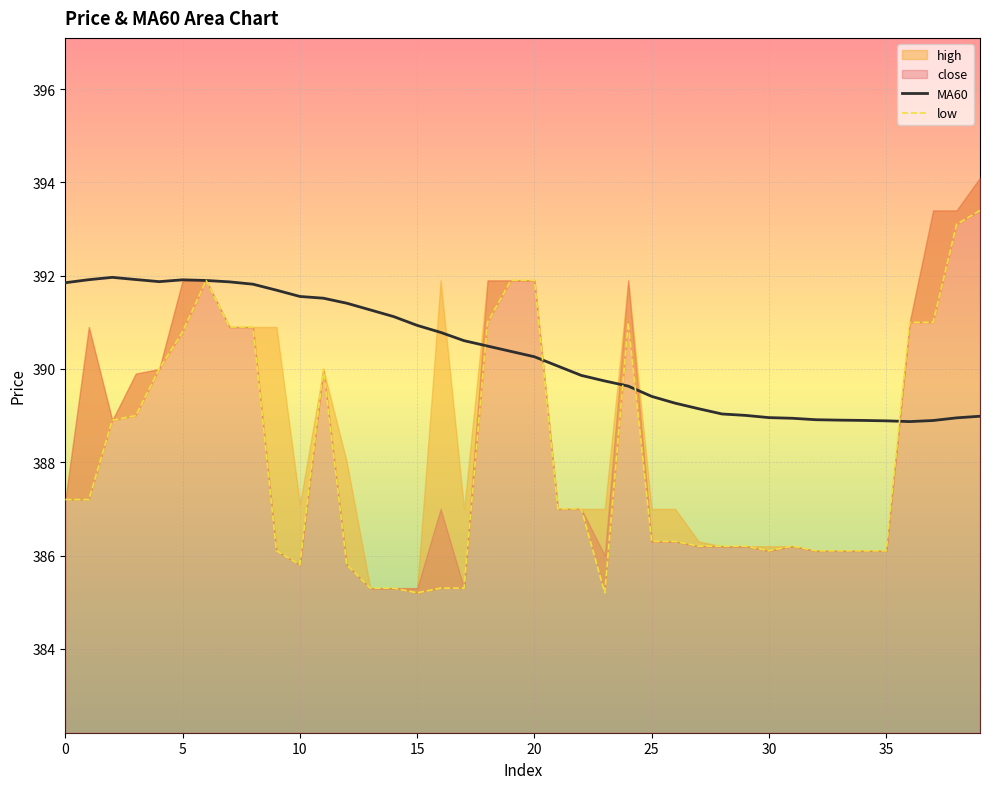

What is the minimum value for MA60?

388.9